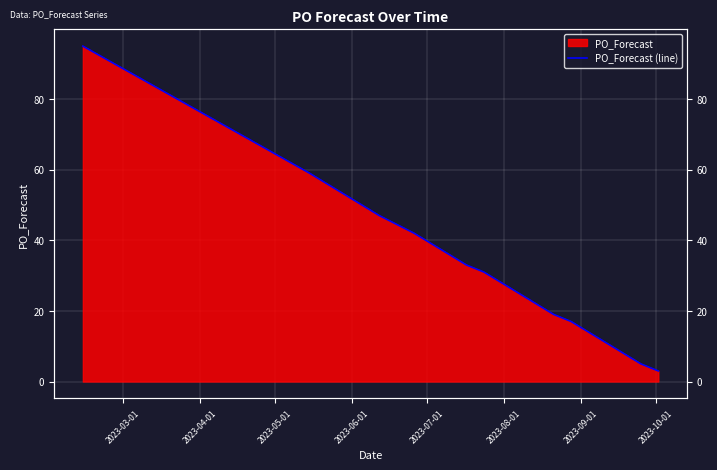

Is it true that the value at 8 is 30?

False